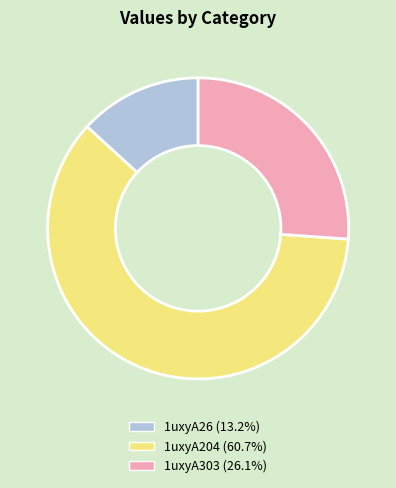

Do 1uxyA204 and 1uxyA26 together represent more than half of the pie?

Yes